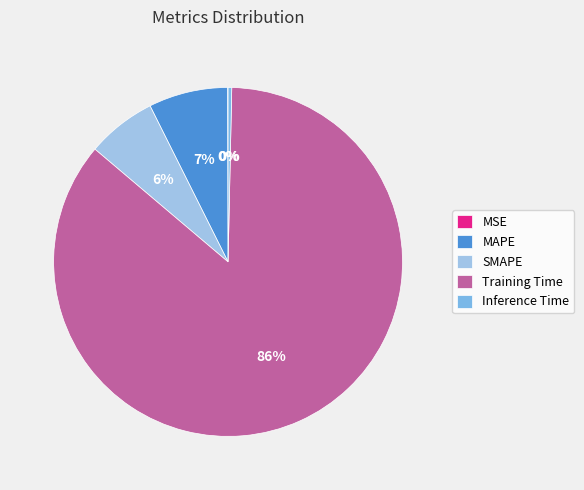

Combined, what portion of the pie is Training Time and SMAPE?

92.3%